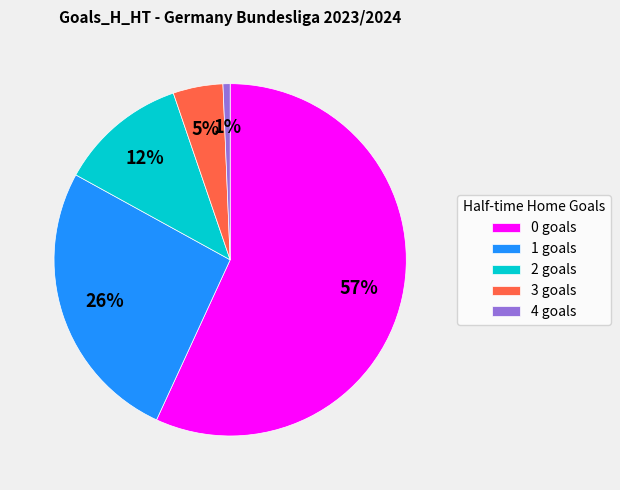

Is the sum of 4 goals and 3 goals greater than half?

No